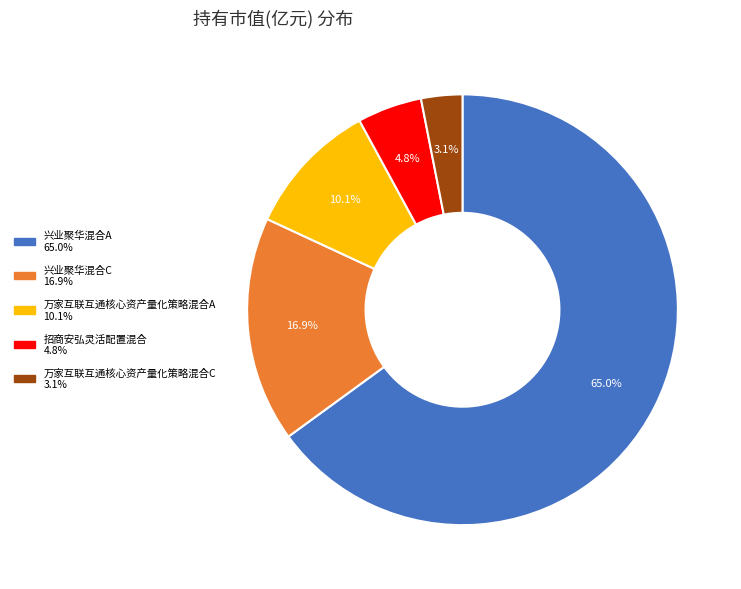

The 招商安弘灵活配置混合 slice represents 5% of the pie. True or false?

True